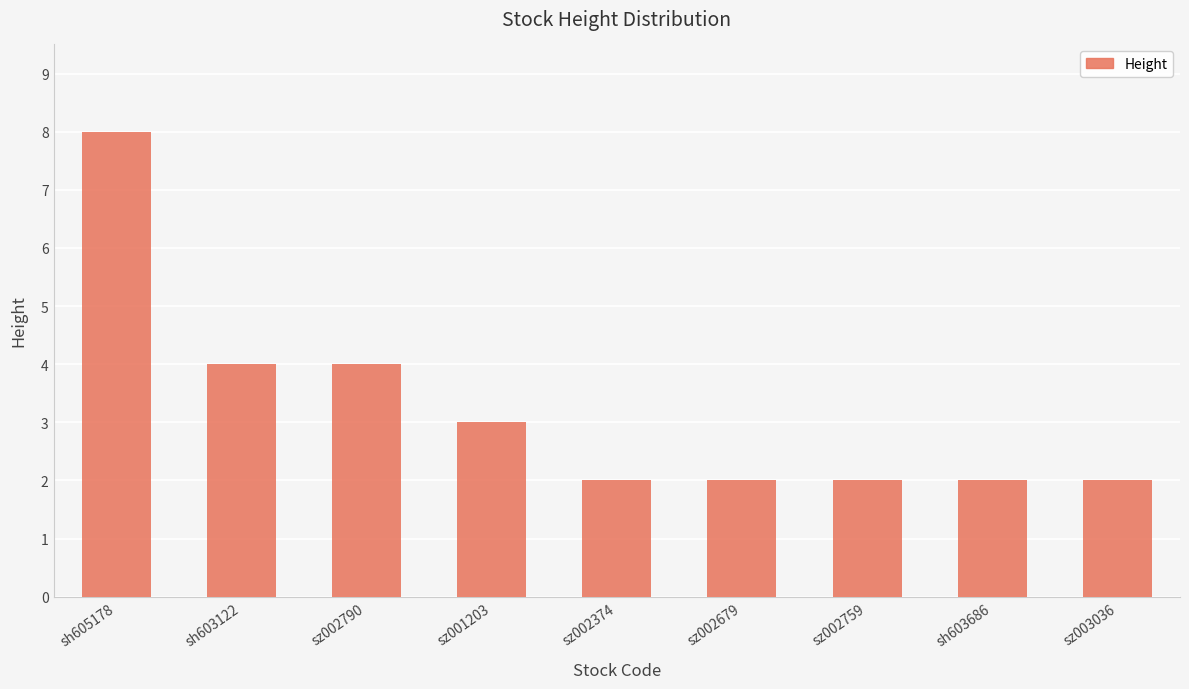

What is the ratio of the value at sz001203 to the value at sz002679?

1.5